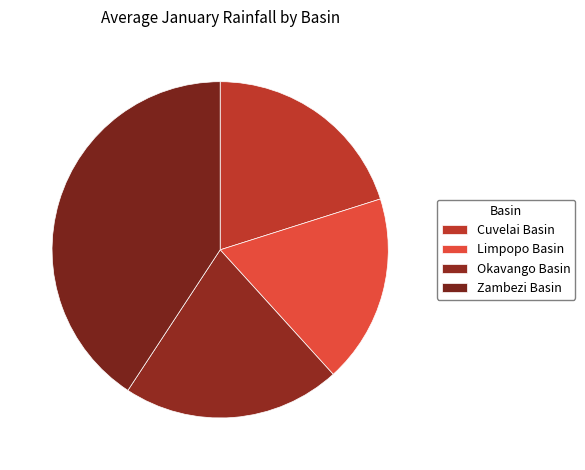

Rank the categories by value from highest to lowest.

Zambezi Basin, Okavango Basin, Cuvelai Basin, Limpopo Basin